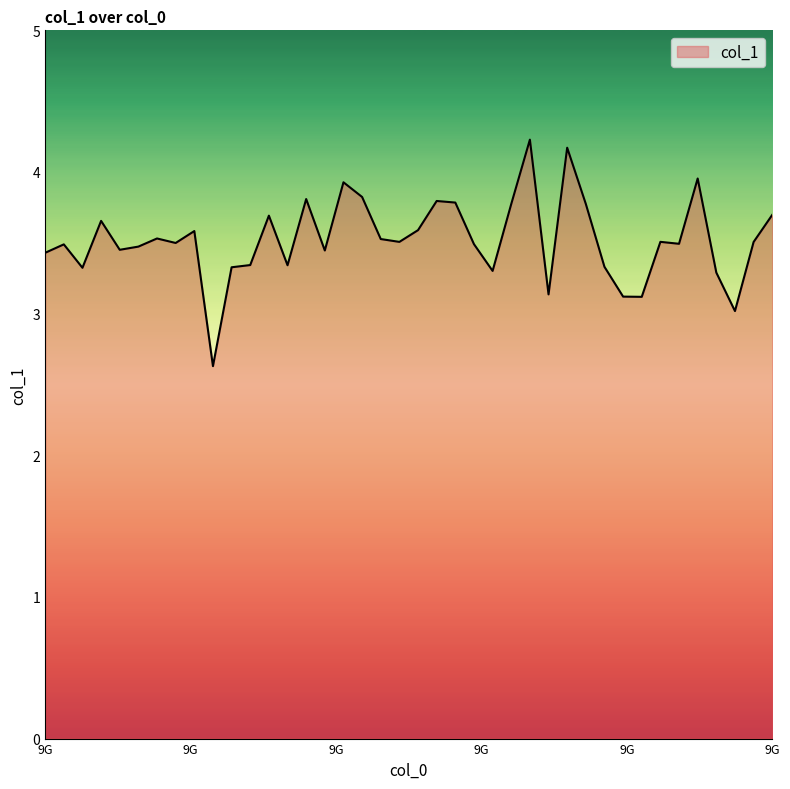

What is the smallest value displayed?

2.6